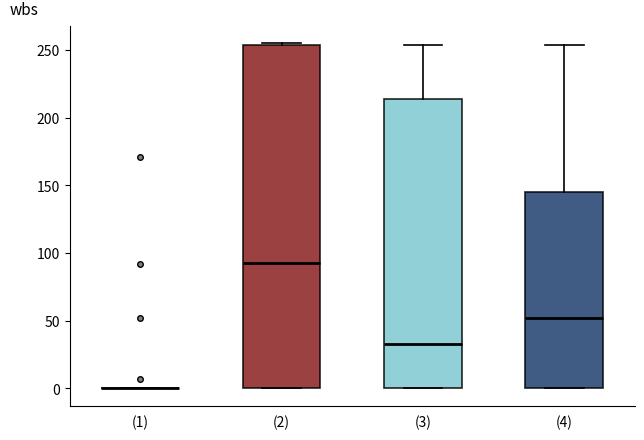

Reading left to right, transcribe this box plot: for each box, give where its median line is, the range the box spans, and where its two whiskers end, as read against the y-axis. The values are not printed on the chart, so give them approximately, as read against the axis.

(1): box collapsed to a line at 0, whiskers 0 to 0
(2): median 95, box 0 to 255, whiskers 0 to 255
(3): median 35, box 0 to 215, whiskers 0 to 255
(4): median 50, box 0 to 145, whiskers 0 to 255